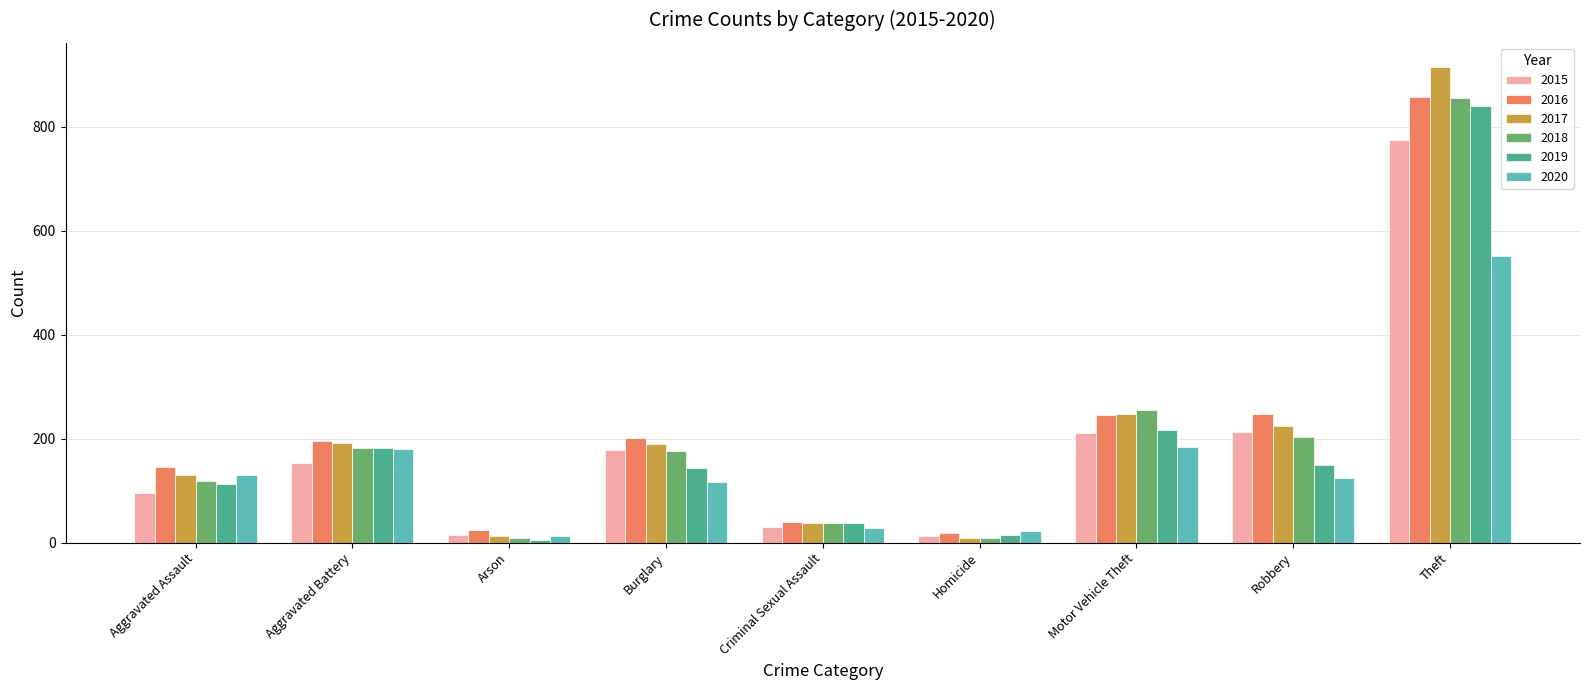

What are all the series names shown in the legend?

2015, 2016, 2017, 2018, 2019, 2020